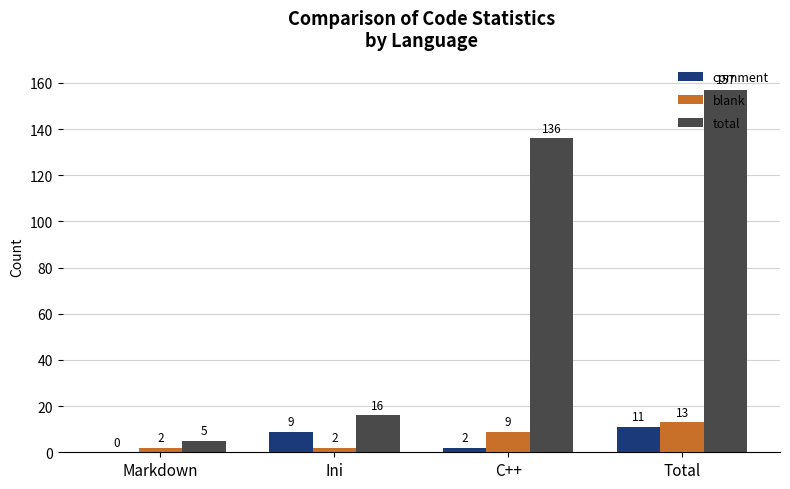

What is the sum of all comment values?

22